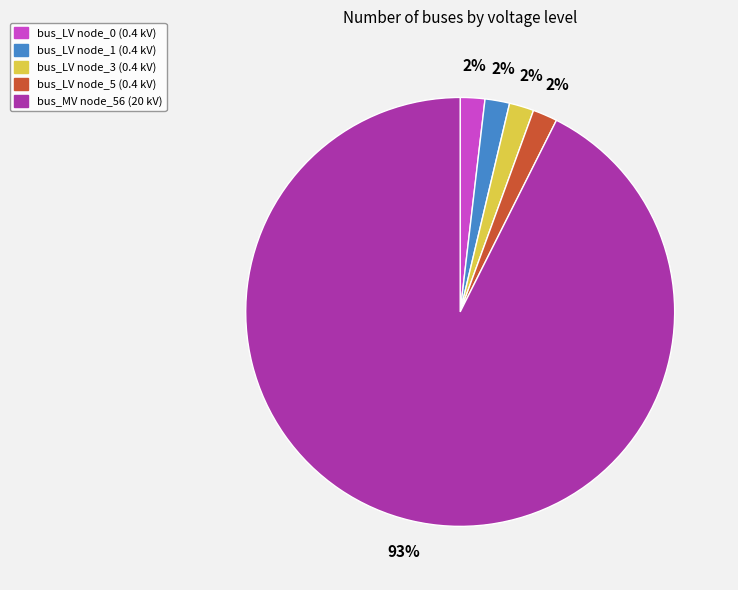

Is the sum of bus_LV node_0 (0.4 kV) and bus_LV node_1 (0.4 kV) greater than half?

No